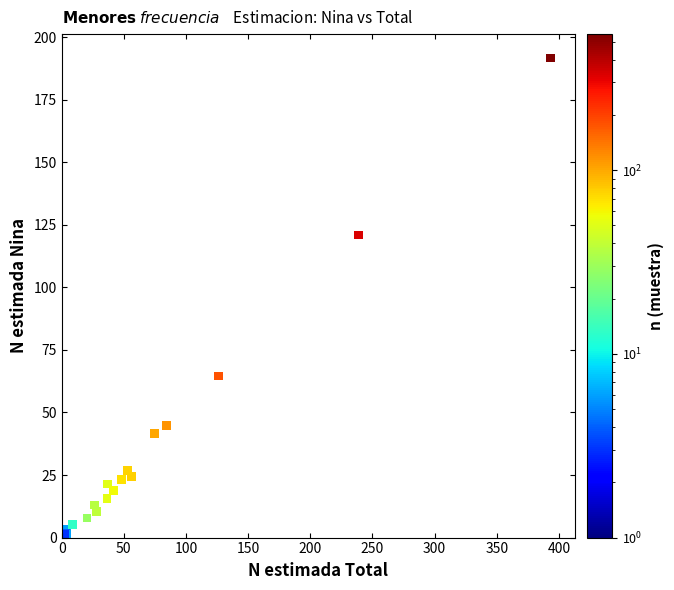

What Y value in the scatter plot is closest to 96?

120.9